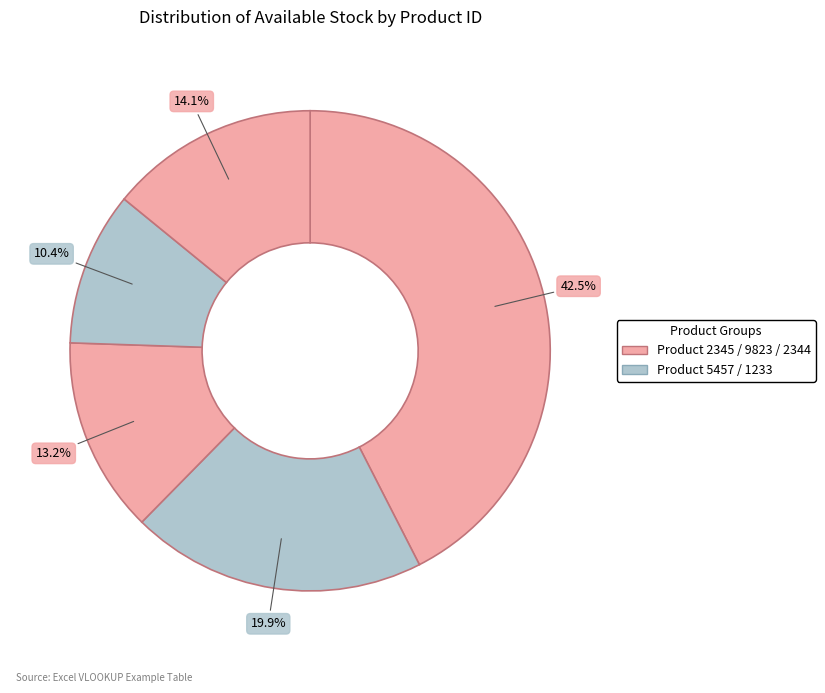

How many segments does this pie chart have?

5